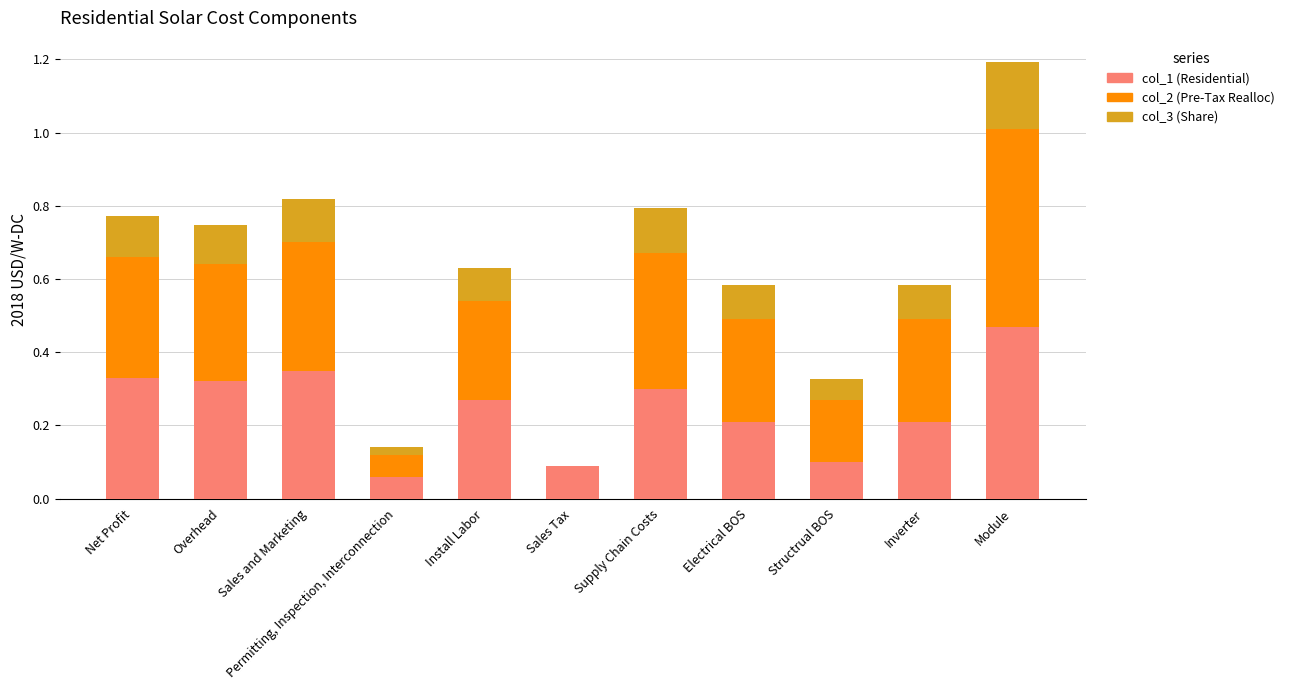

The col_1 (Residential) series shows 0.3 at Supply Chain Costs. True or false?

True